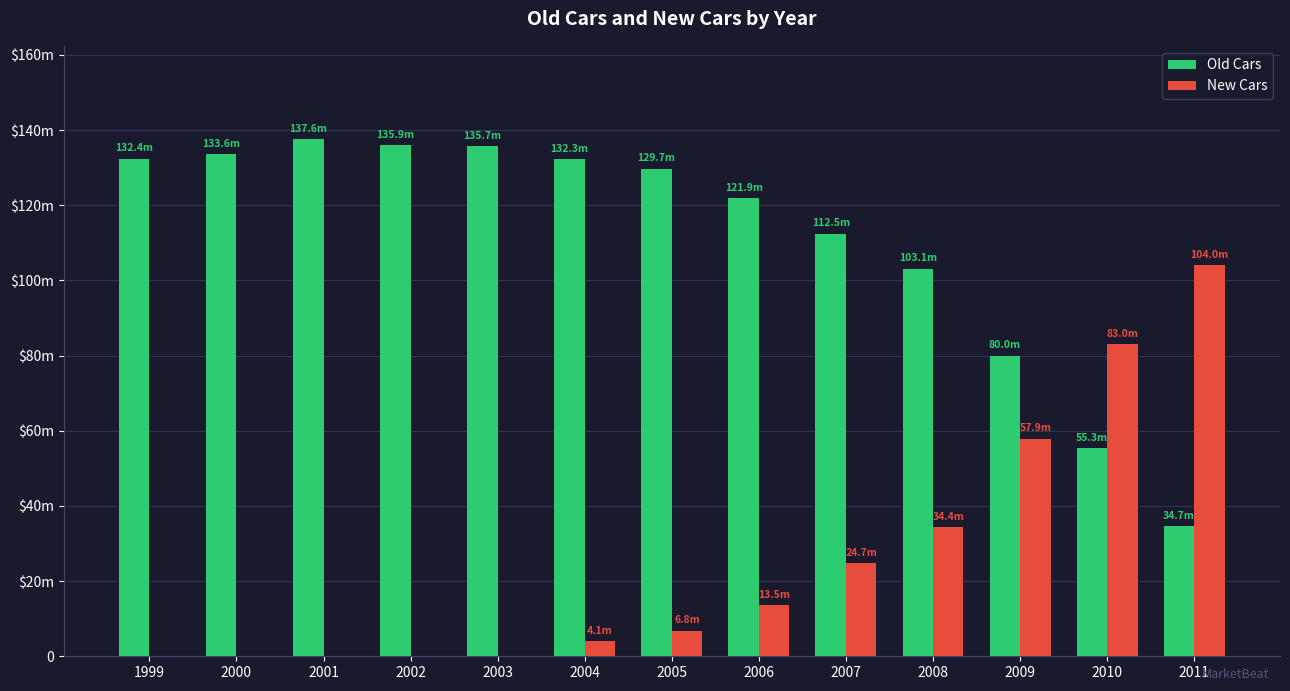

Are the bars horizontal?

No